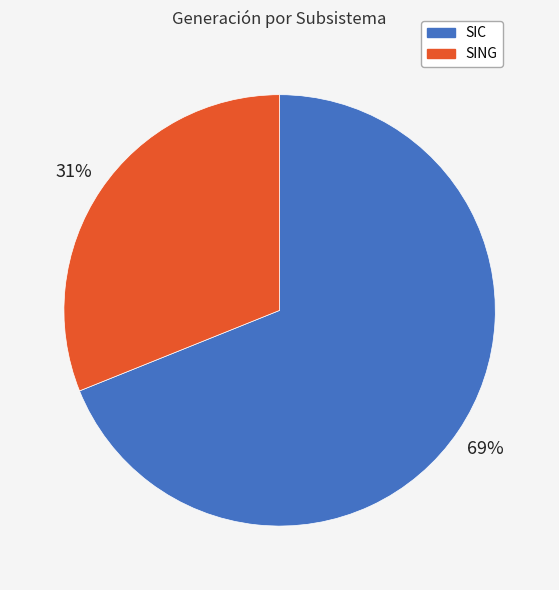

True or false: SING accounts for 46% of the total.

False